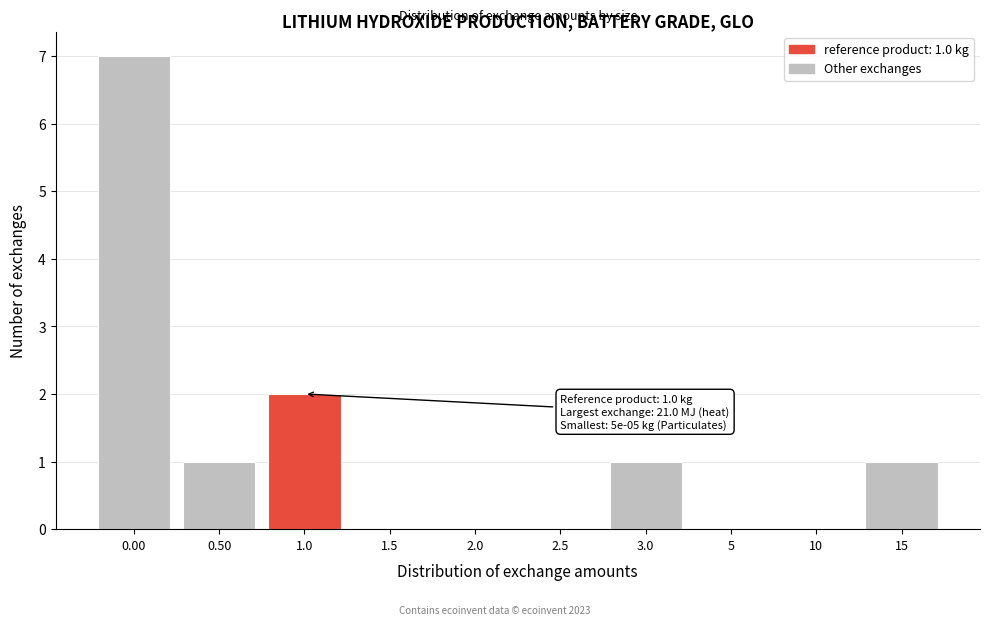

Reading left to right, extract all data points from this chart.

0.00=7	0.50=1	1.0=2	1.5=0	2.0=0	2.5=0	3.0=1	5=0	10=0	15=1